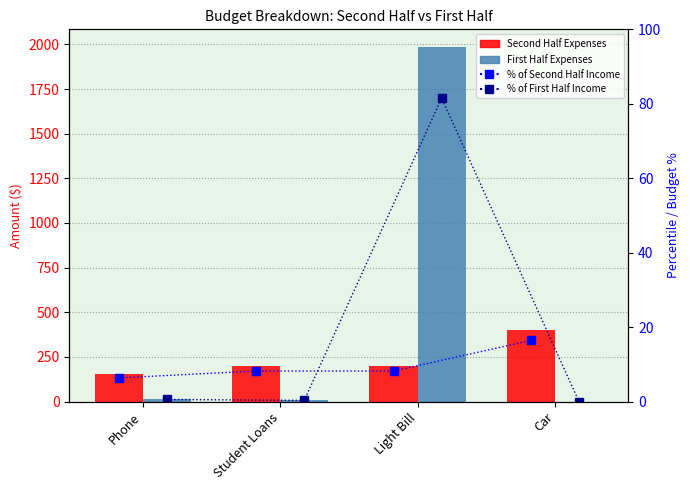

What is the value of the % of Second Half Income bar at the 1st from the left?

6.4